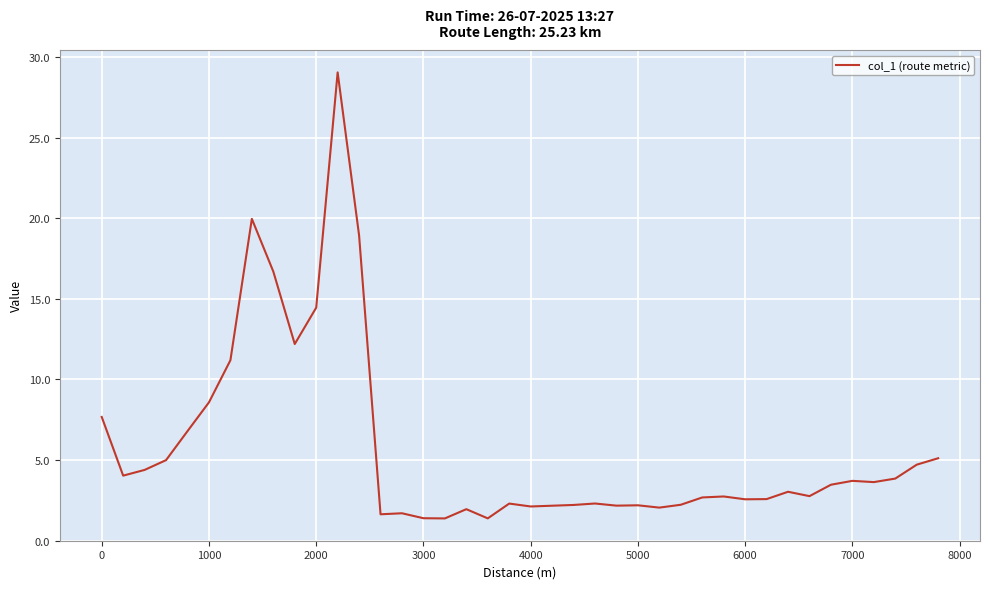

What is the maximum value shown in the chart?

29.0